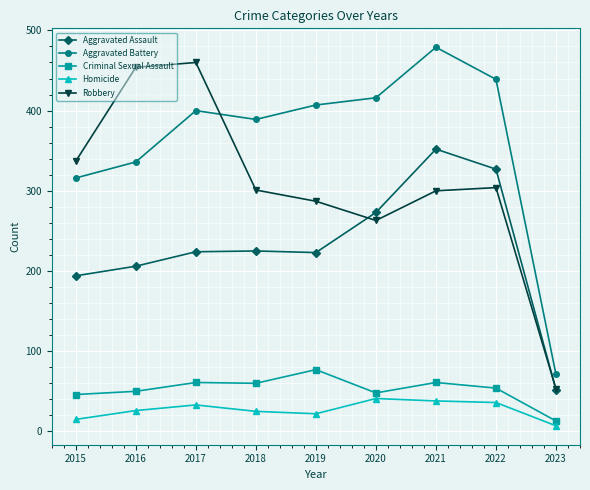

True or false: Aggravated Assault and Aggravated Battery intersect in this chart.

False